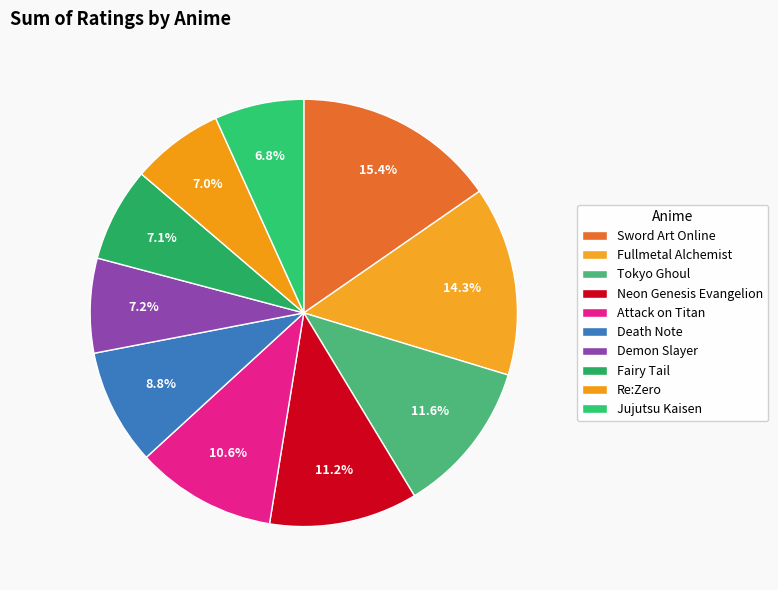

Do Death Note and Demon Slayer together represent more than half of the pie?

No